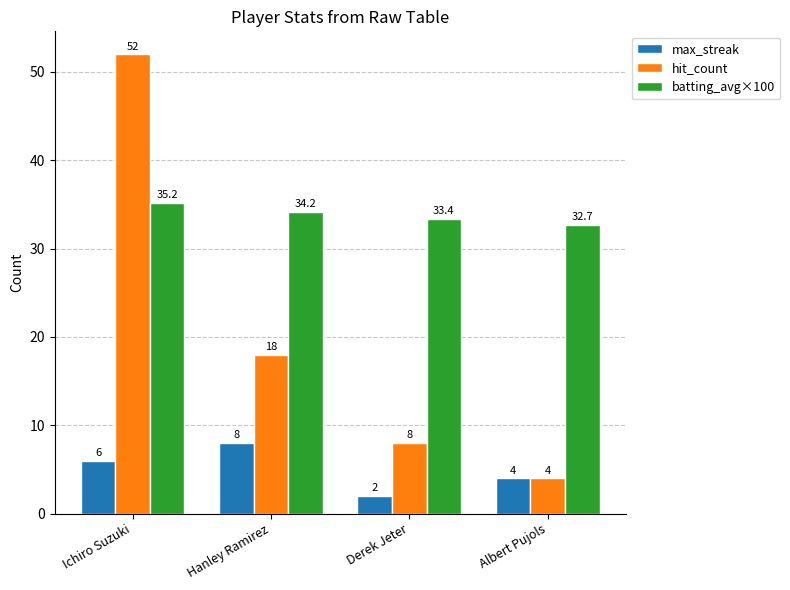

What is the minimum value for batting_avg×100?

32.7